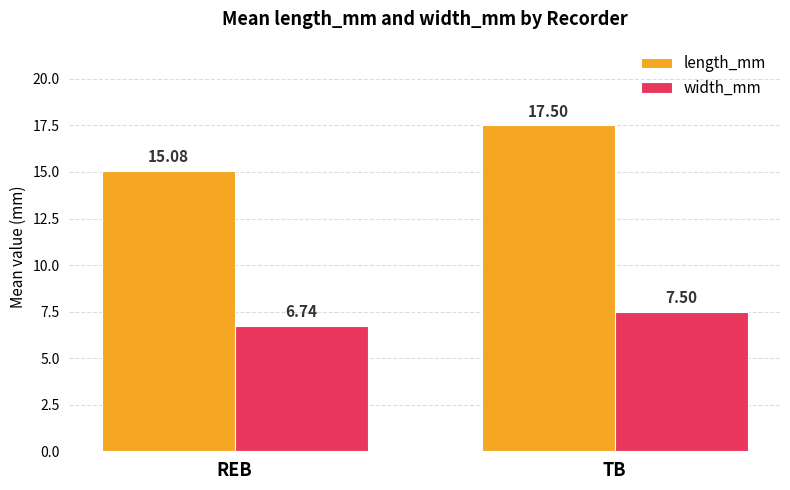

Rank the series by their average value, from lowest to highest.

width_mm, length_mm